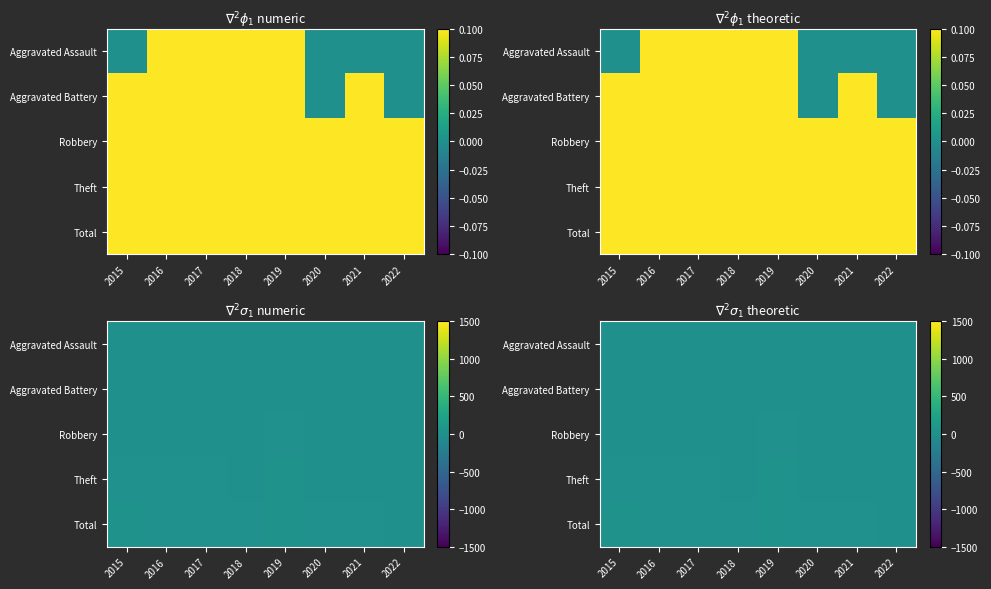

What is the sum of the Total values at 2019 and 2021?

60